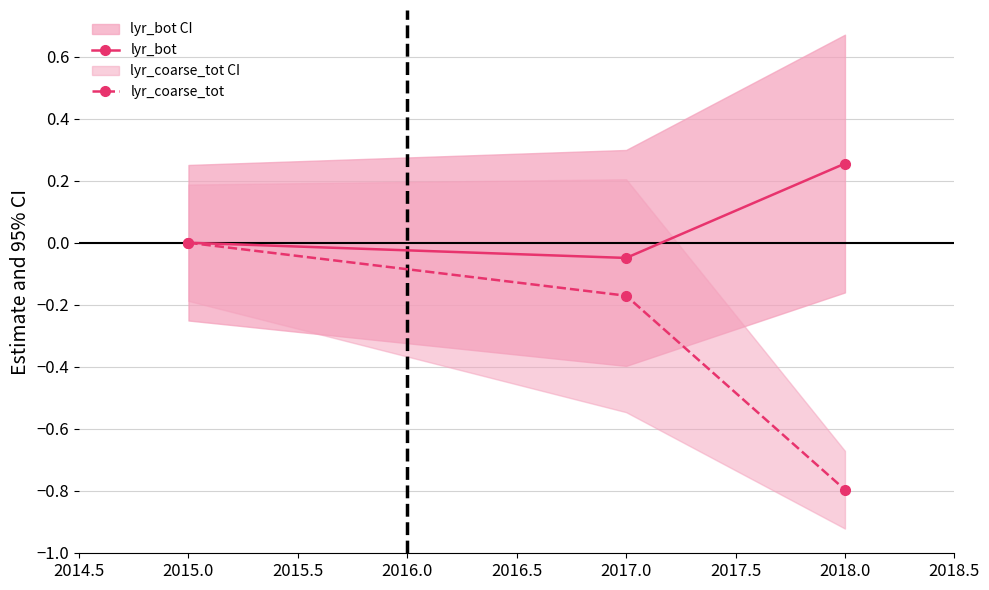

Rank the categories by lyr_coarse_tot value from lowest to highest.

2018.0, 2017.0, 2015.0